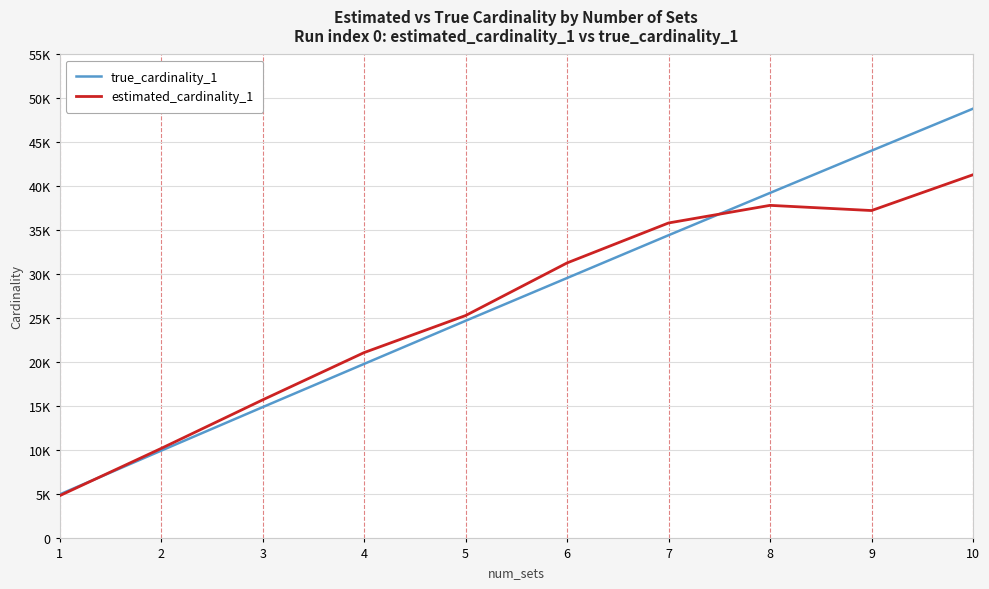

How many intersections are there between estimated_cardinality_1 and true_cardinality_1?

2